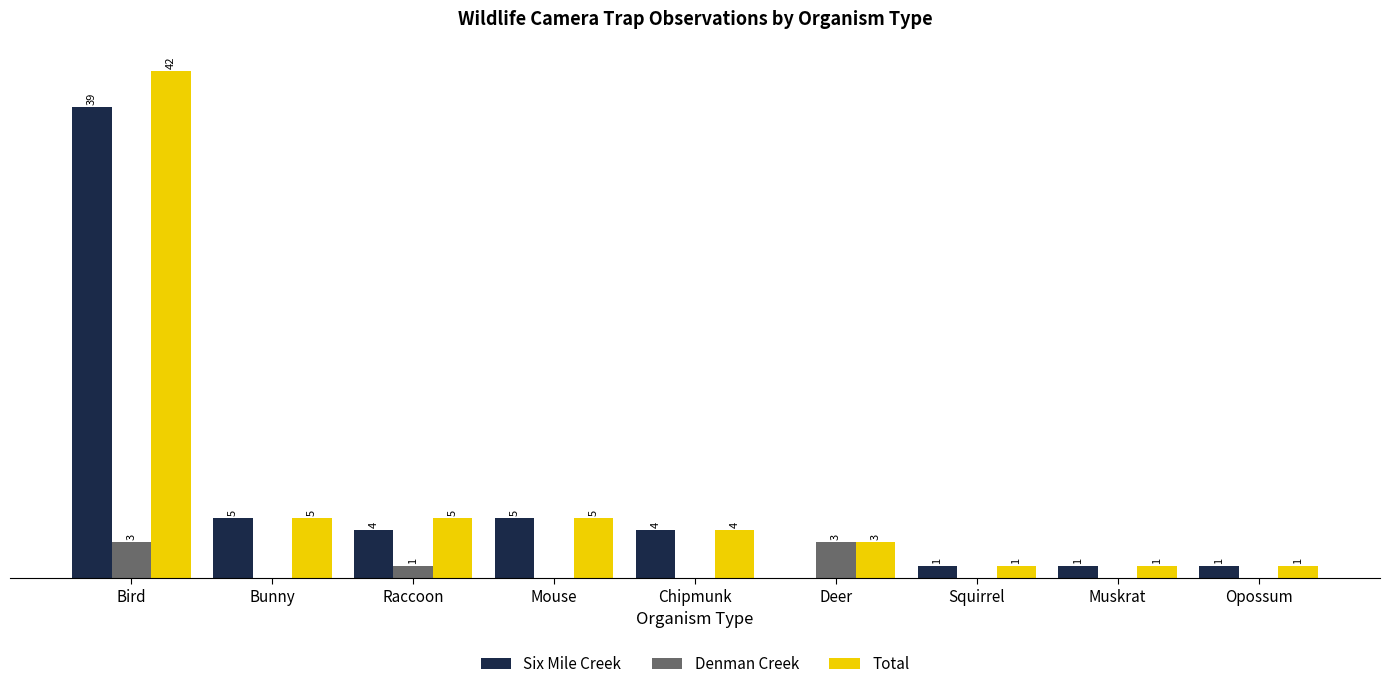

Which label corresponds to the largest value in the chart?

Bird